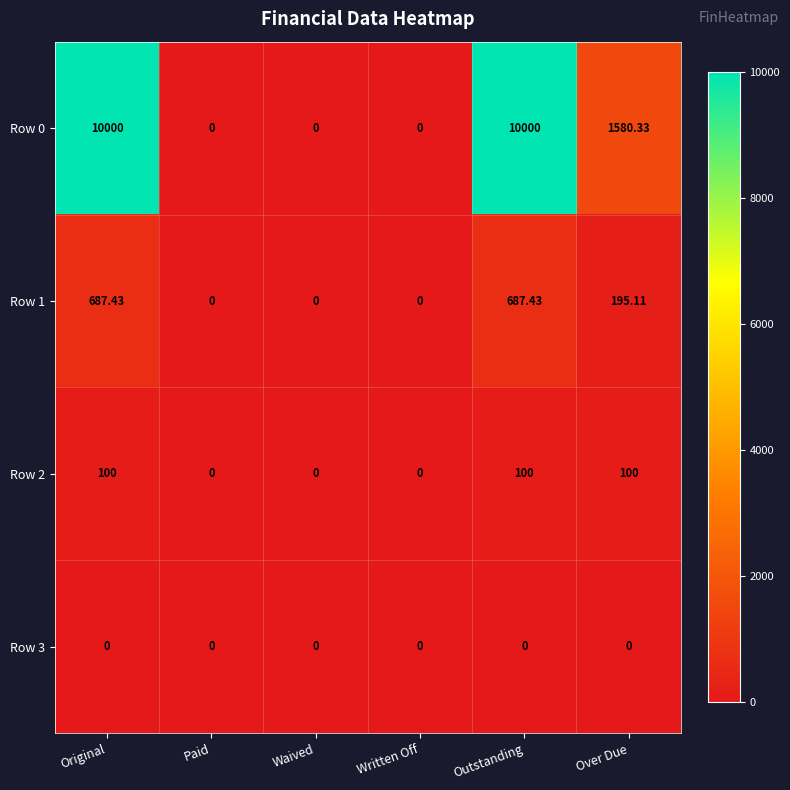

Which series has the widest spread of values?

Row 0